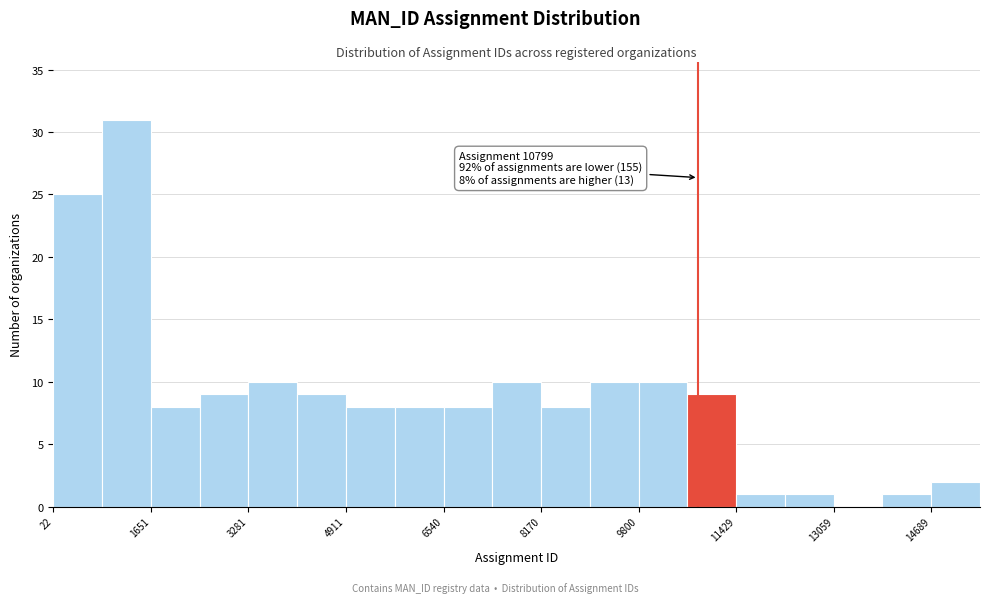

Over which range of the x-axis is the bar tallest?

800 to 1600